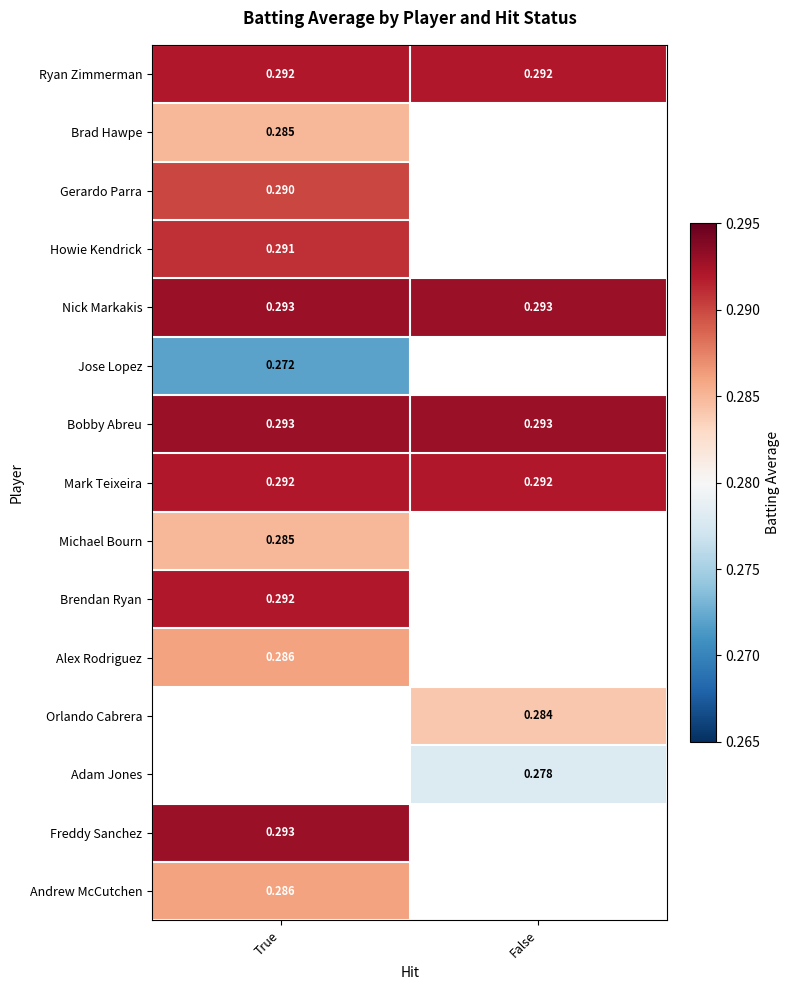

Which category has the highest value in the Jose Lopez series?

True